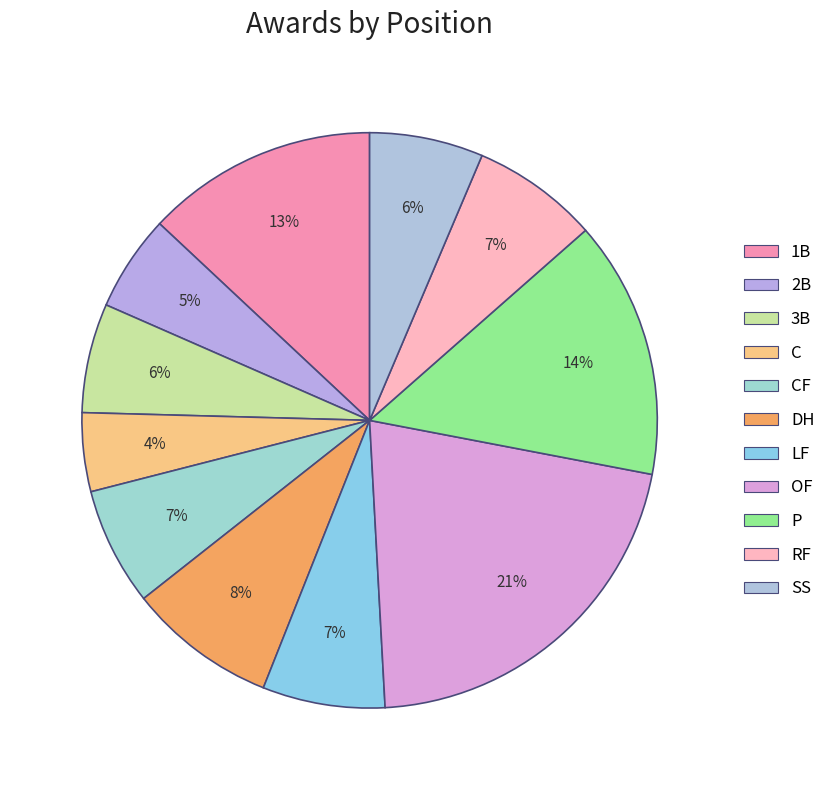

Which slice is the largest?

OF